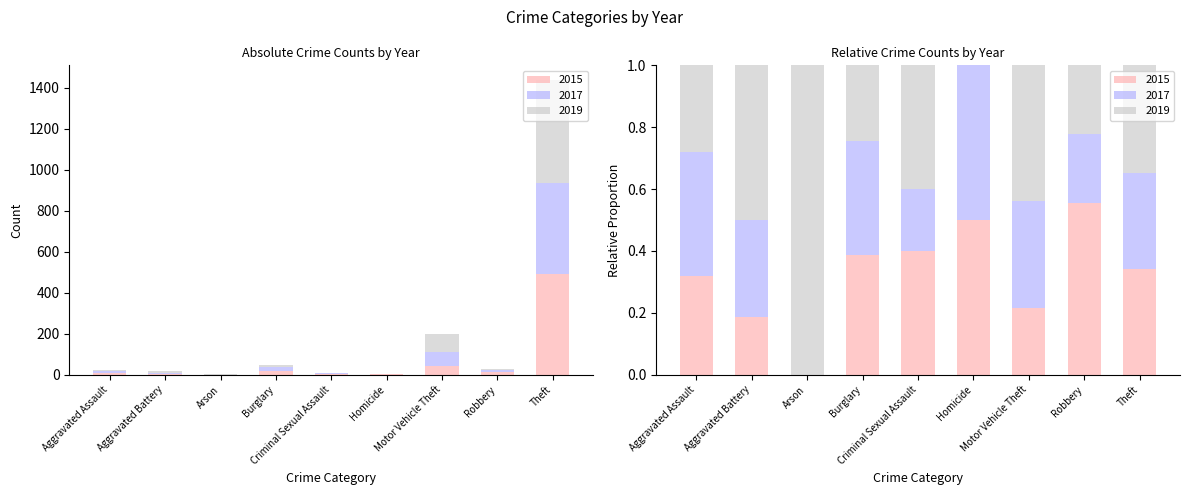

What is the difference between the 2019 values at Theft and Homicide?

500